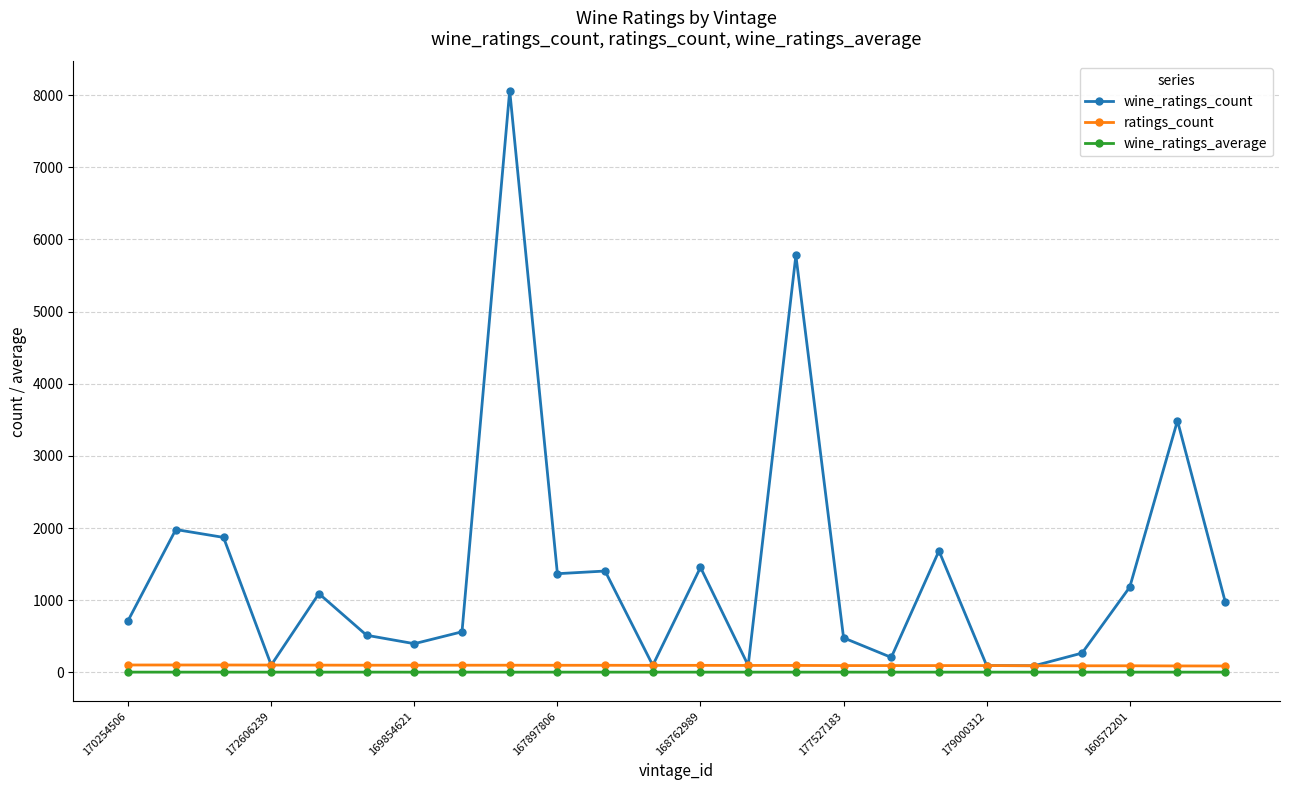

Which series has the largest total across all categories?

wine_ratings_count